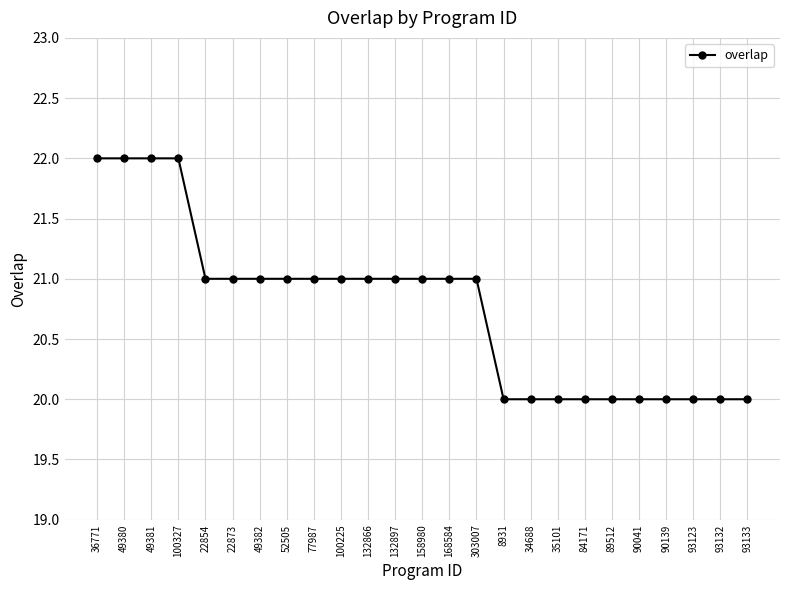

Which has a higher value, 132897 or 8931?

132897